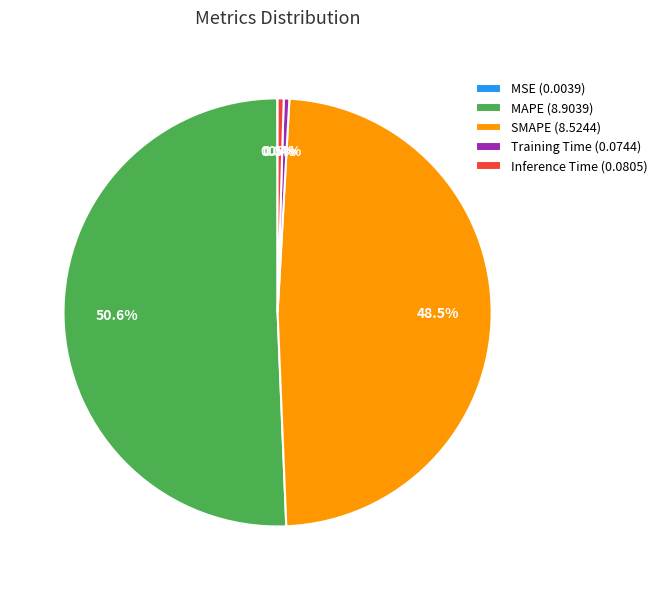

Is there any slice that represents more than half of the pie?

Yes